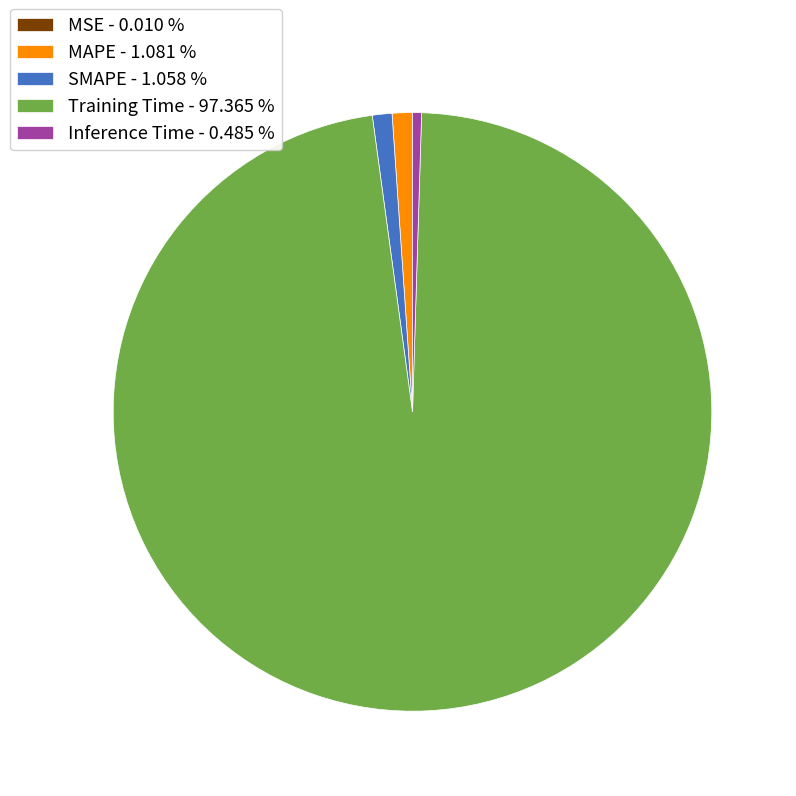

Does Training Time represent more than half of the total?

Yes